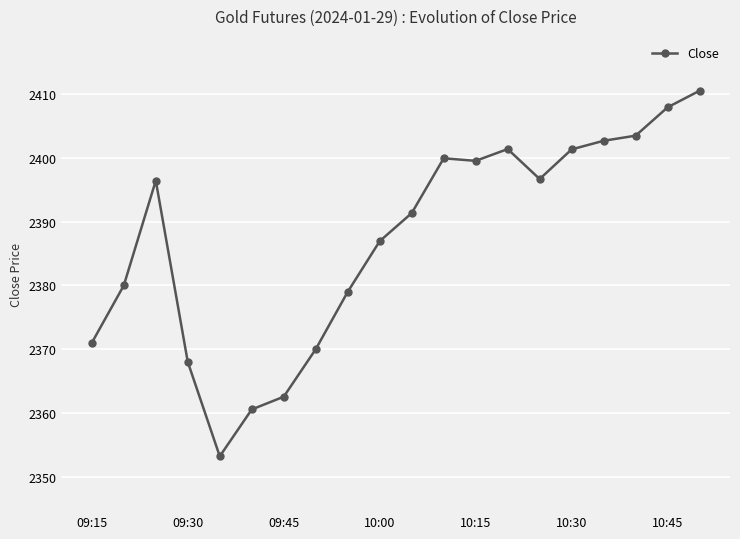

What is the smallest value displayed?

2353.2